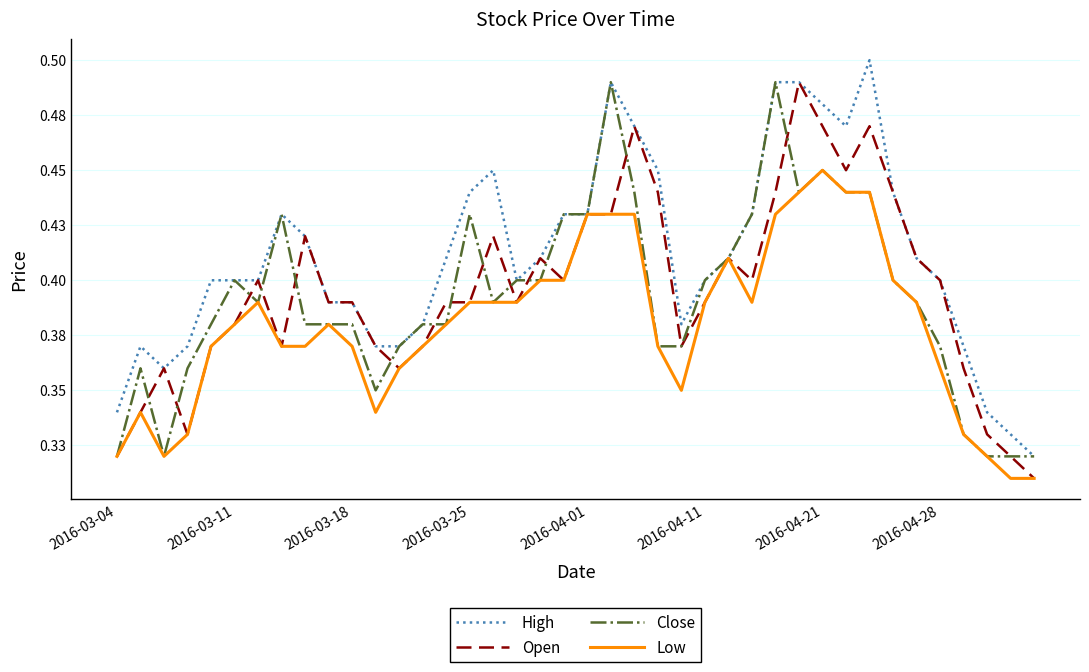

Count the Open values in the range 0 to 1.

40